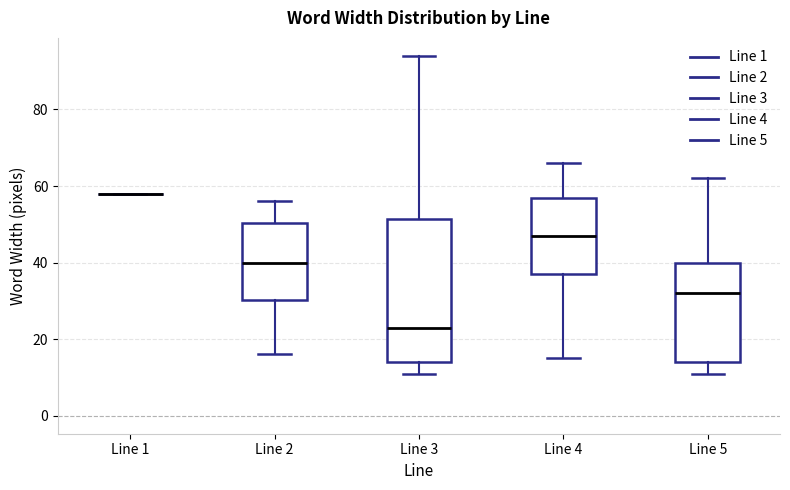

Which box is the tallest, from its lower edge to its upper edge?

Line 3